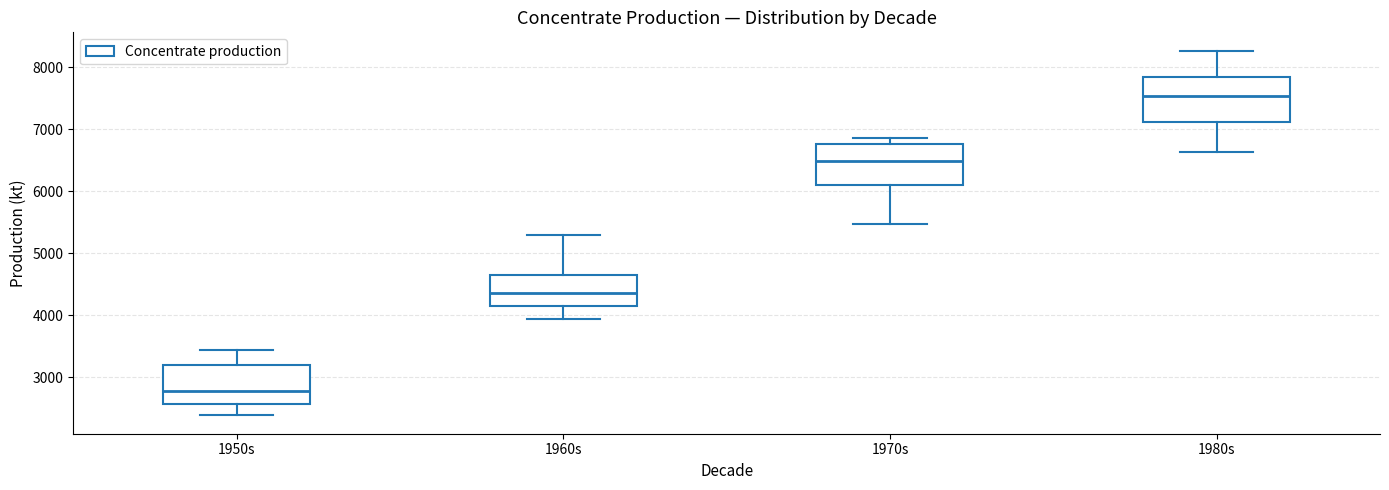

Where does the median line of the box for 1950s sit on the y-axis? The values are not printed on the chart, so give them approximately, as read against the axis.

2800